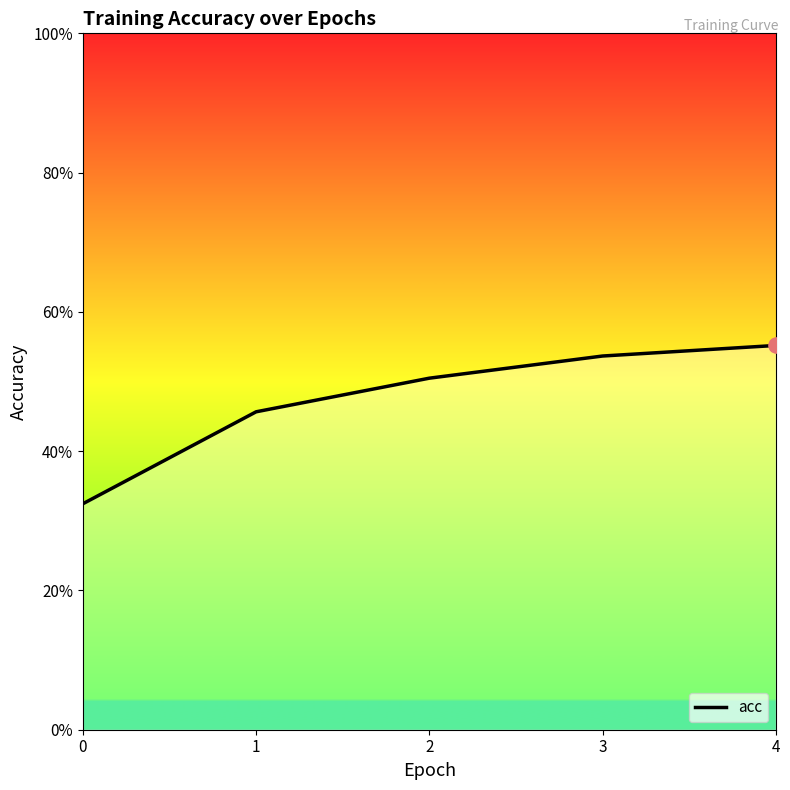

Which has a higher value, 2 or 3?

3